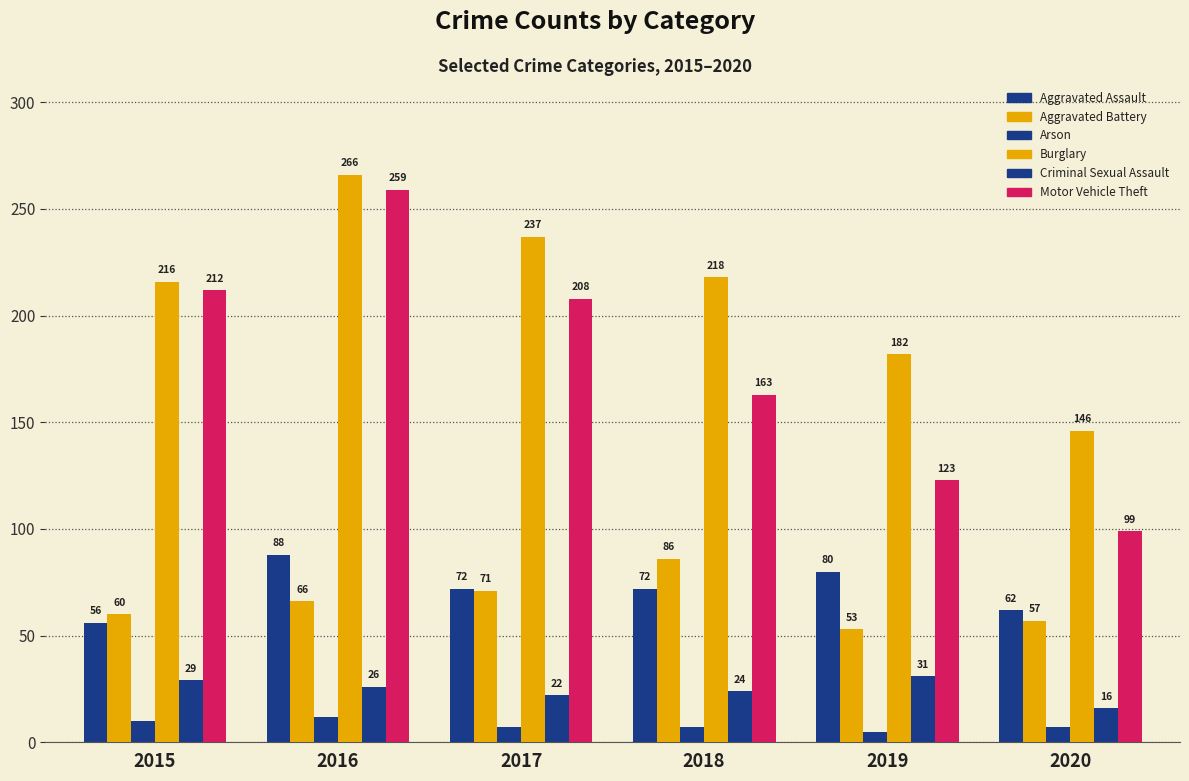

How many data points in Arson are less than 7?

1